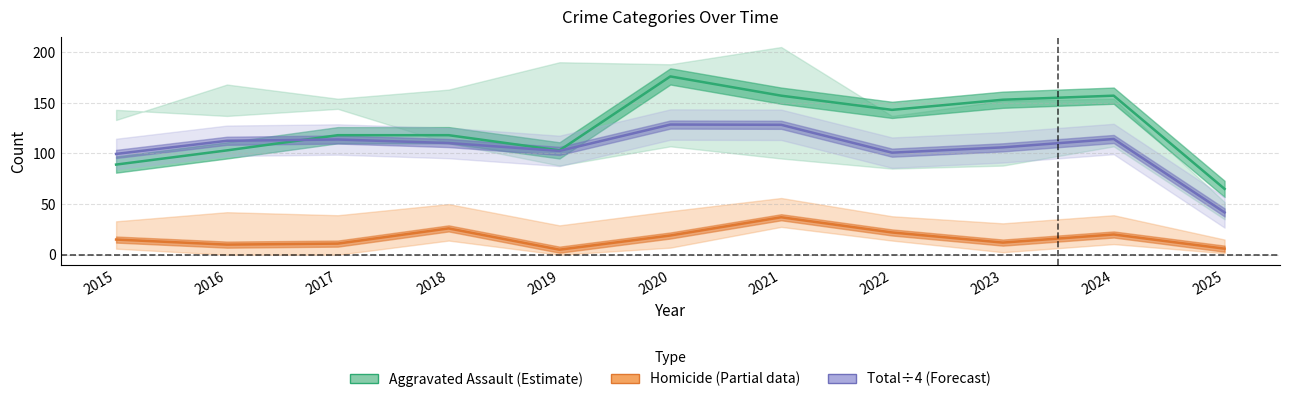

Which series changed the most between 2015 and 2018?

Aggravated Assault